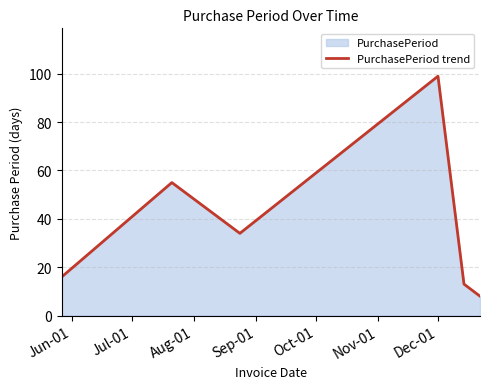

What is the minimum value shown in the chart?

8